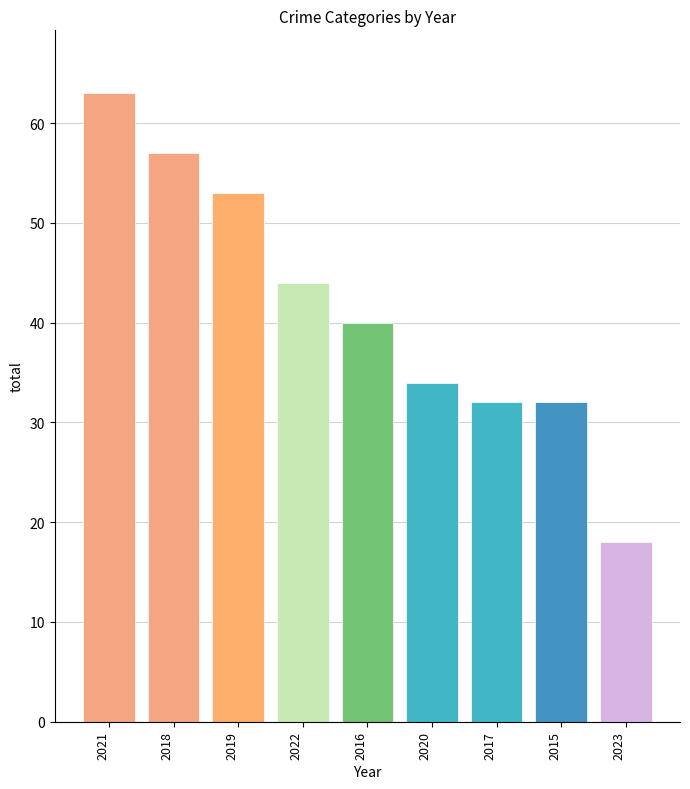

Reading left to right, transcribe all the data shown in this chart.

63	57	53	44	40	34	32	32	18